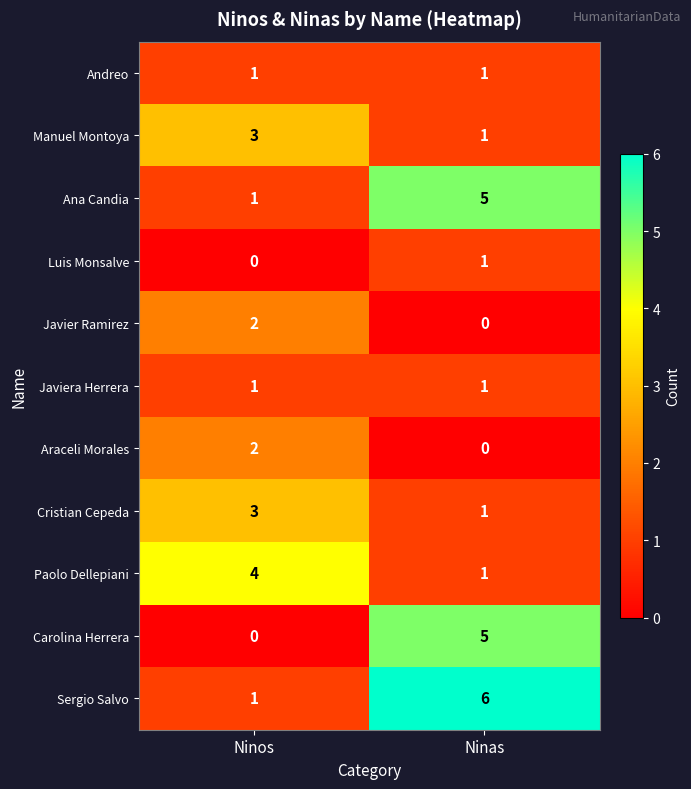

What is the sum of all Ana Candia values?

6